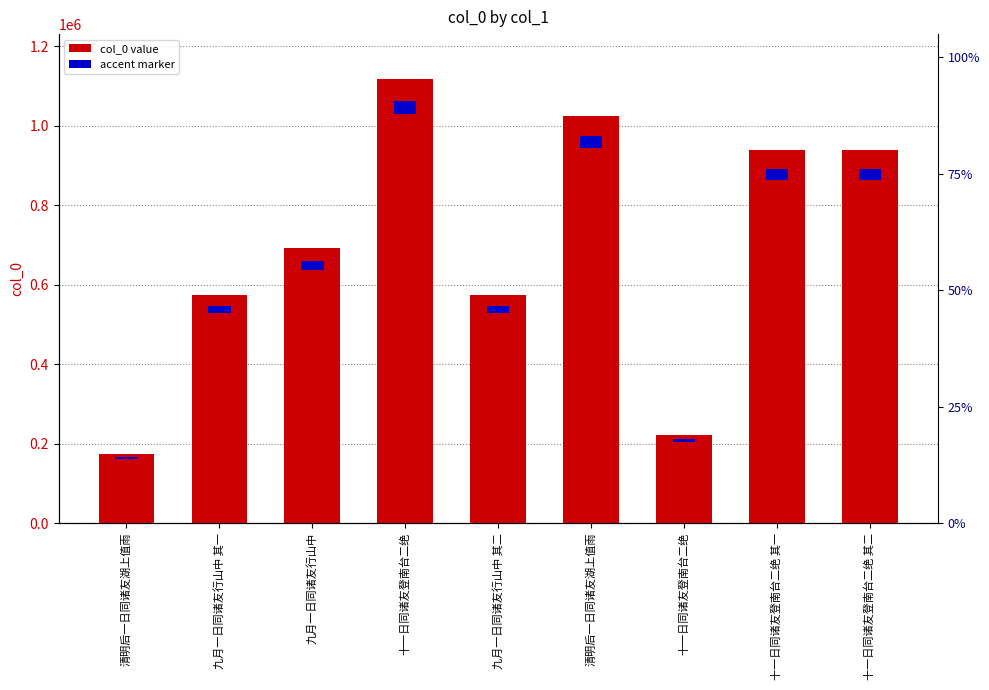

What is the sum of the values at 十一日同诸友登南台二绝 and 十一日同诸友登南台二绝 其二?

1161549